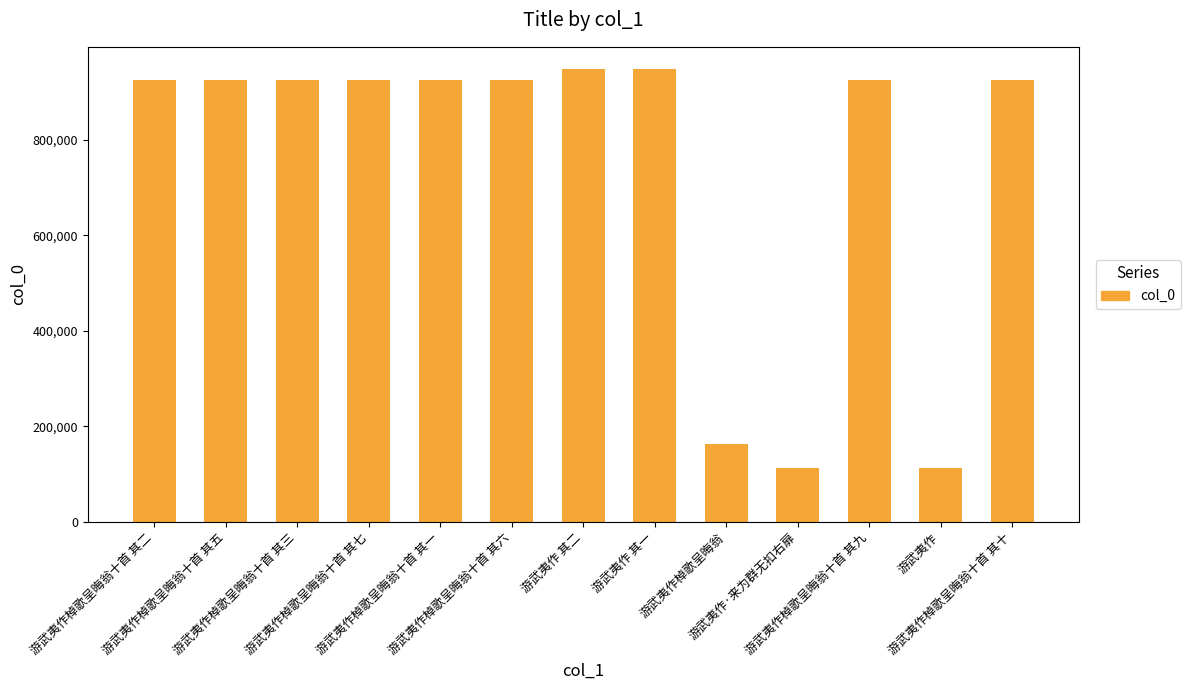

What is the change in value from 游武夷作棹歌呈晦翁十首 其三 to 游武夷作棹歌呈晦翁?

-762217